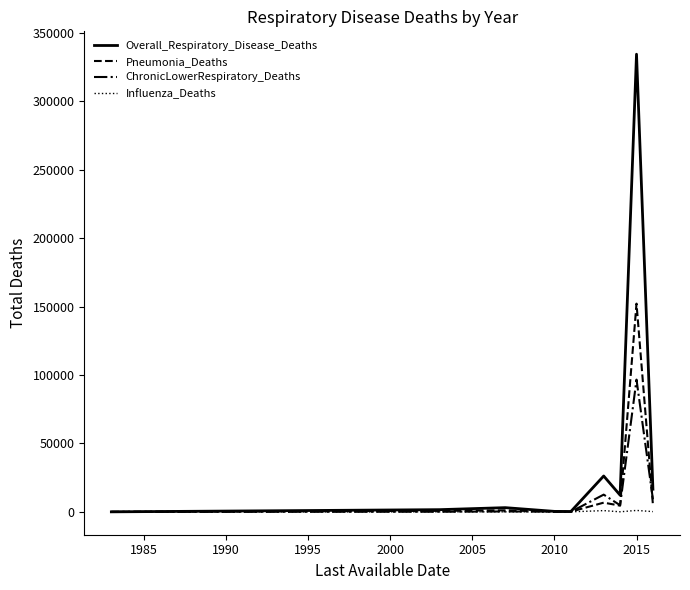

Which series has the largest range (max minus min)?

Overall_Respiratory_Disease_Deaths